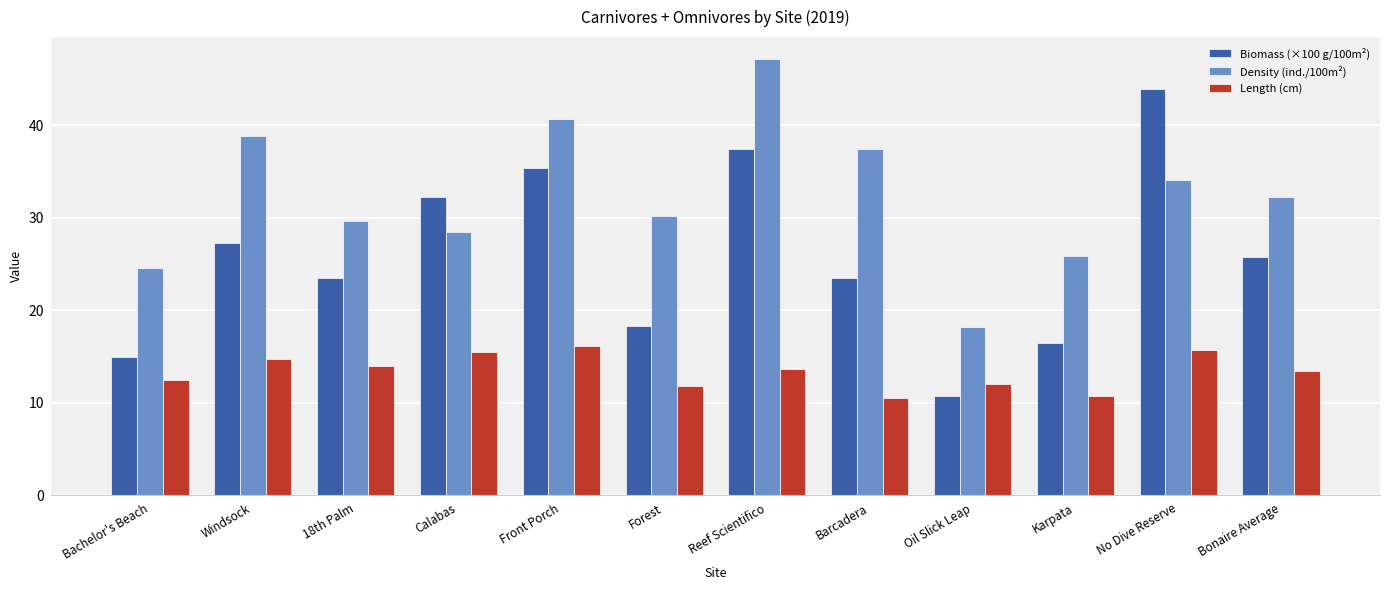

The Length (cm) series shows 15.6 at Calabas. True or false?

True